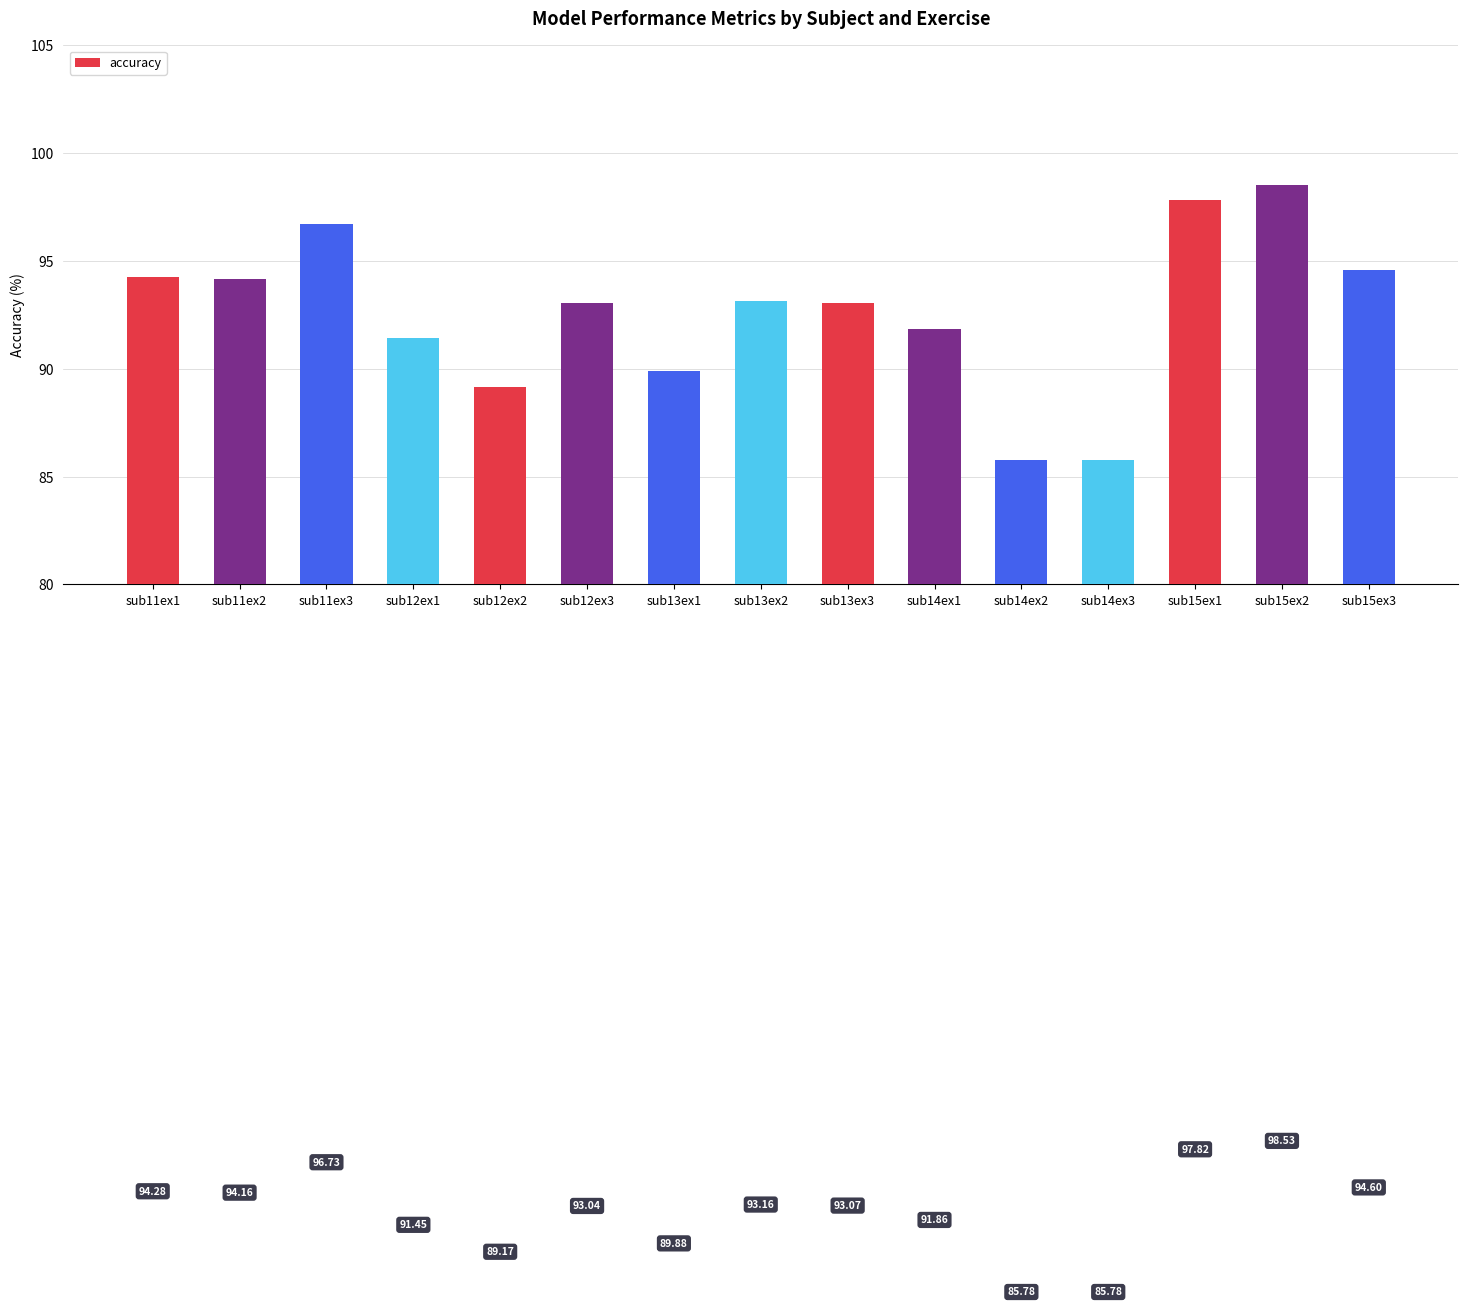

What is the ratio of the value at sub15ex1 to the value at sub11ex3?

1.0